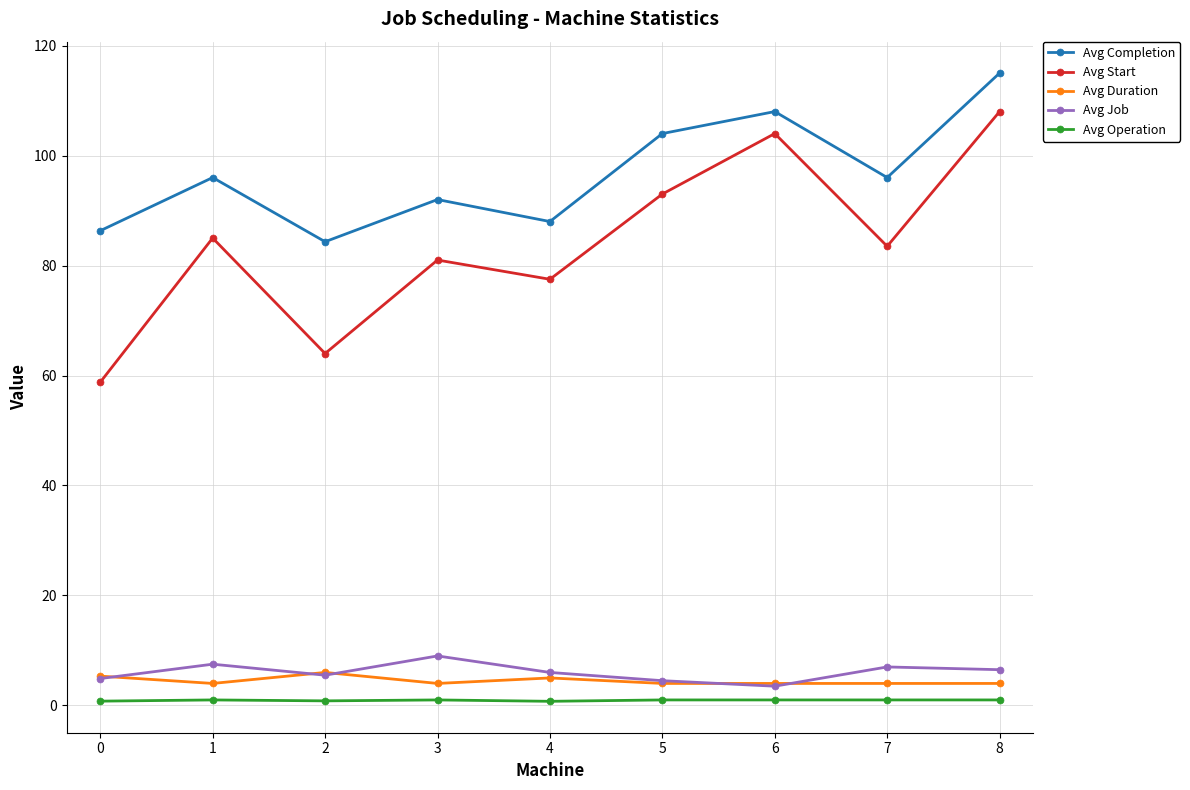

Where does the Avg Job series first go above 6?

1